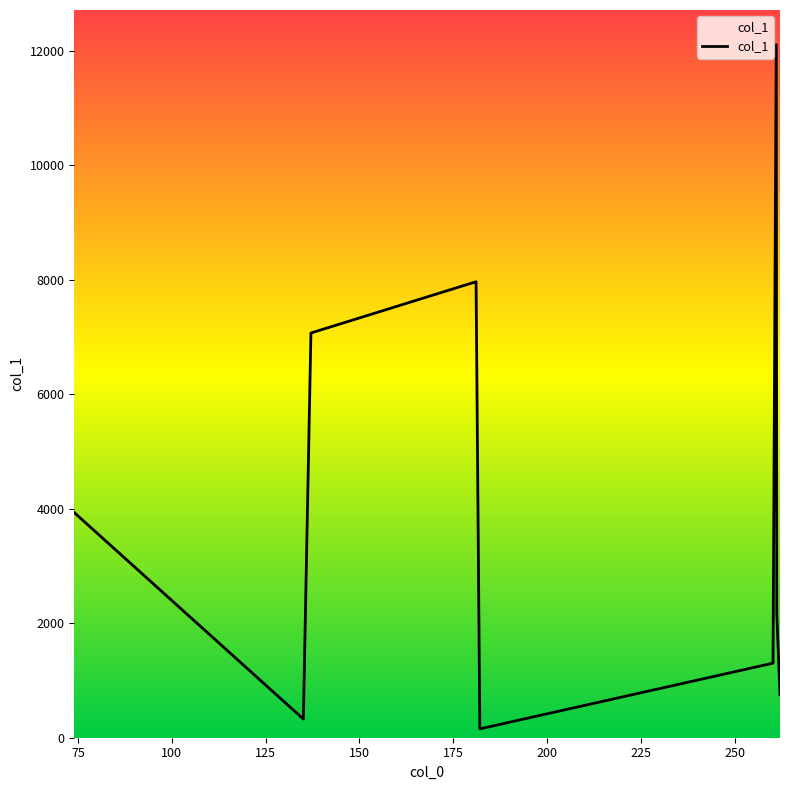

What is the difference between the maximum and minimum values?

11955.5